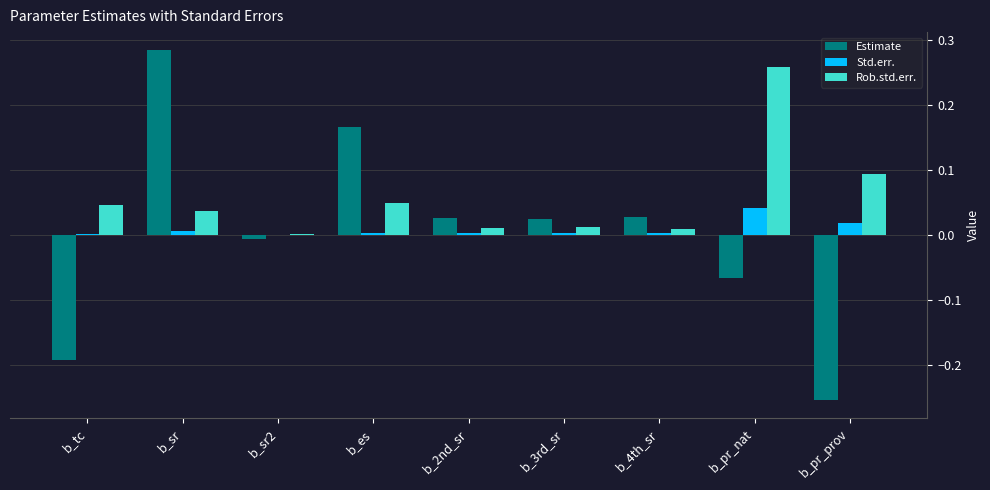

Which series has the largest total across all categories?

Rob.std.err.